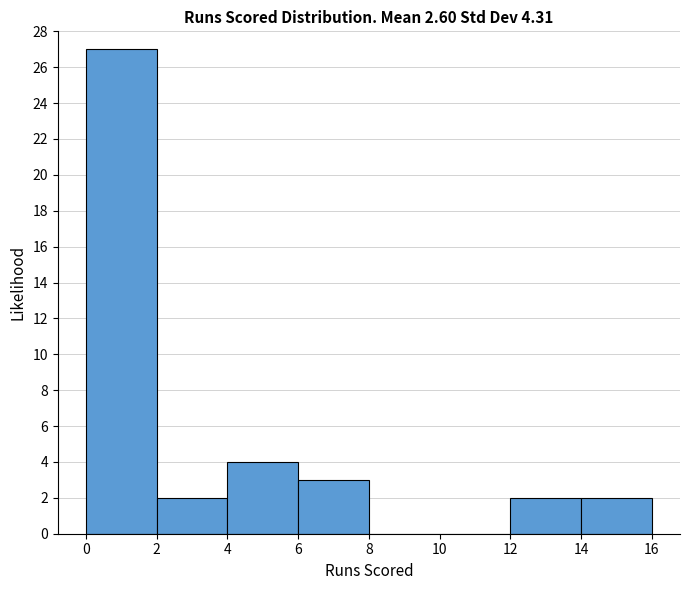

Which range on the x-axis has the tallest bar?

0 to 2